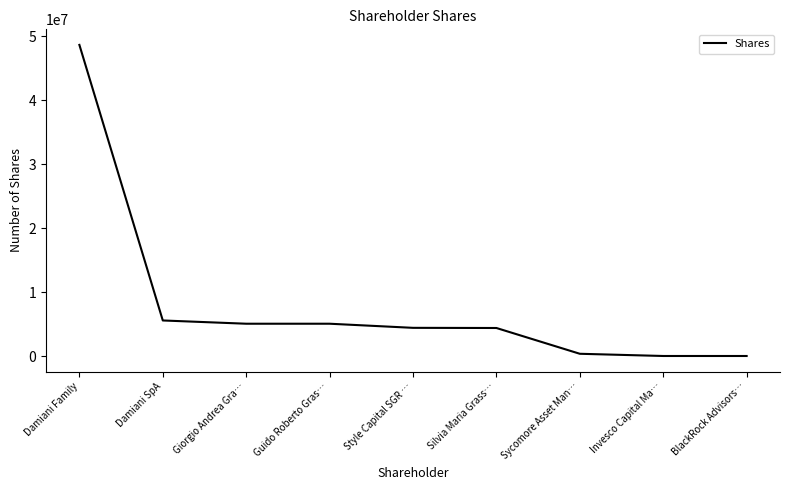

Which has a higher value, Style Capital SGR … or Invesco Capital Ma…?

Style Capital SGR …